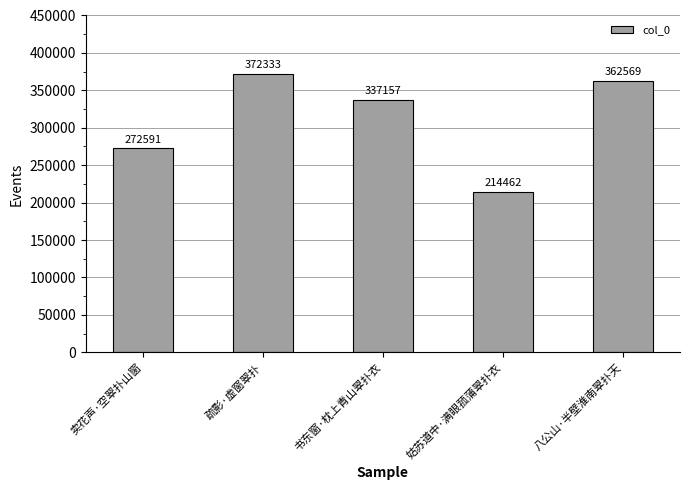

Rank the categories by value from lowest to highest.

姑苏道中·满眼菰蒲翠扑衣, 卖花声·空翠扑山窗, 书东窗·枕上青山翠扑衣, 八公山·半壁淮南翠扑天, 疏影·虚窗翠扑